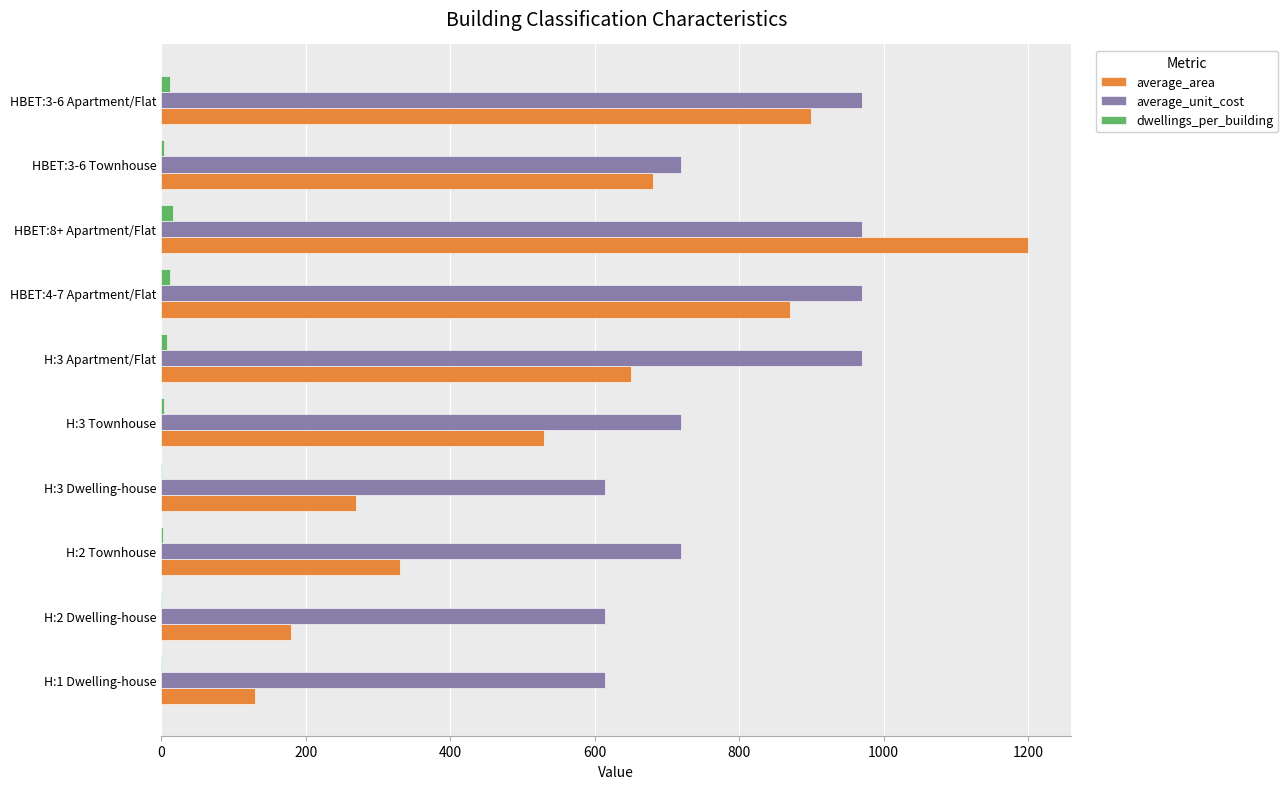

What is the sum of all average_area values?

5740